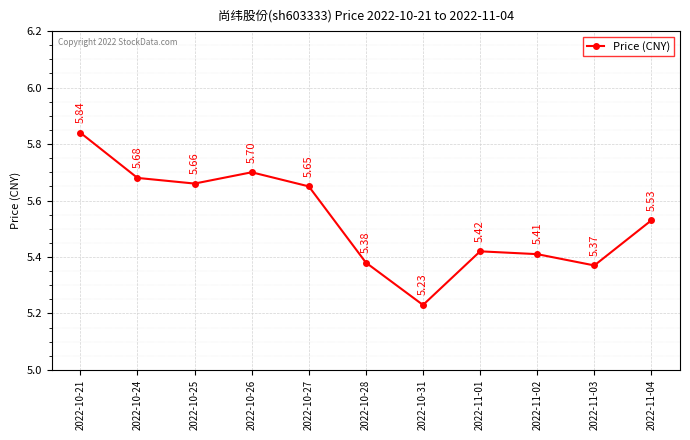

True or false: the data has more than 1 interior local peaks.

True